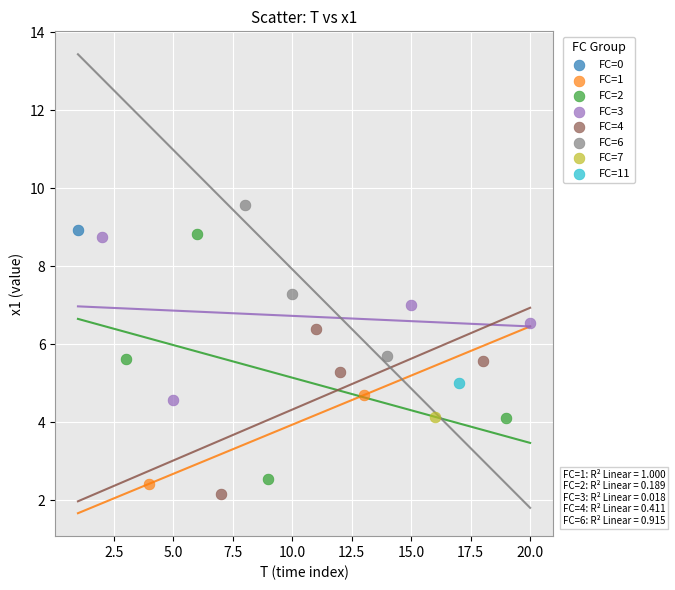

What are all the series names shown in the legend?

FC=0, FC=1, FC=2, FC=3, FC=4, FC=6, FC=7, FC=11